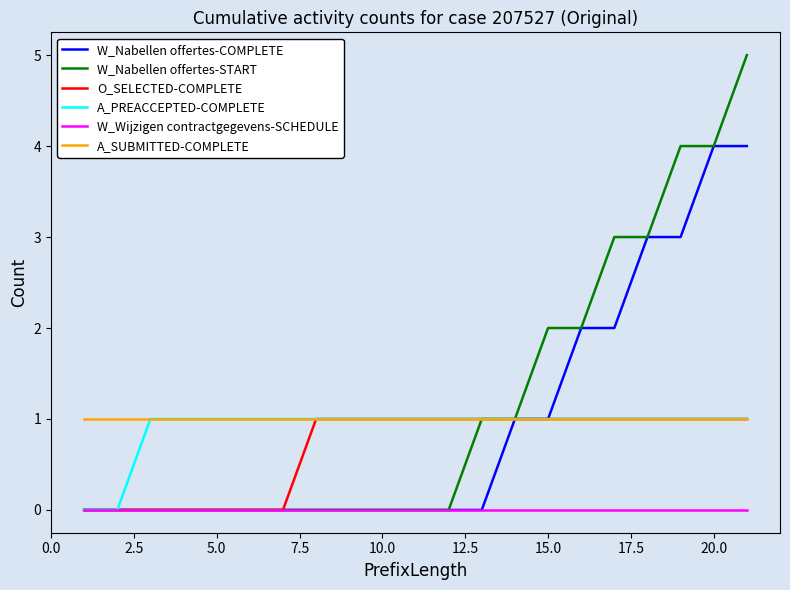

Which series has the widest spread of values?

W_Nabellen offertes-START